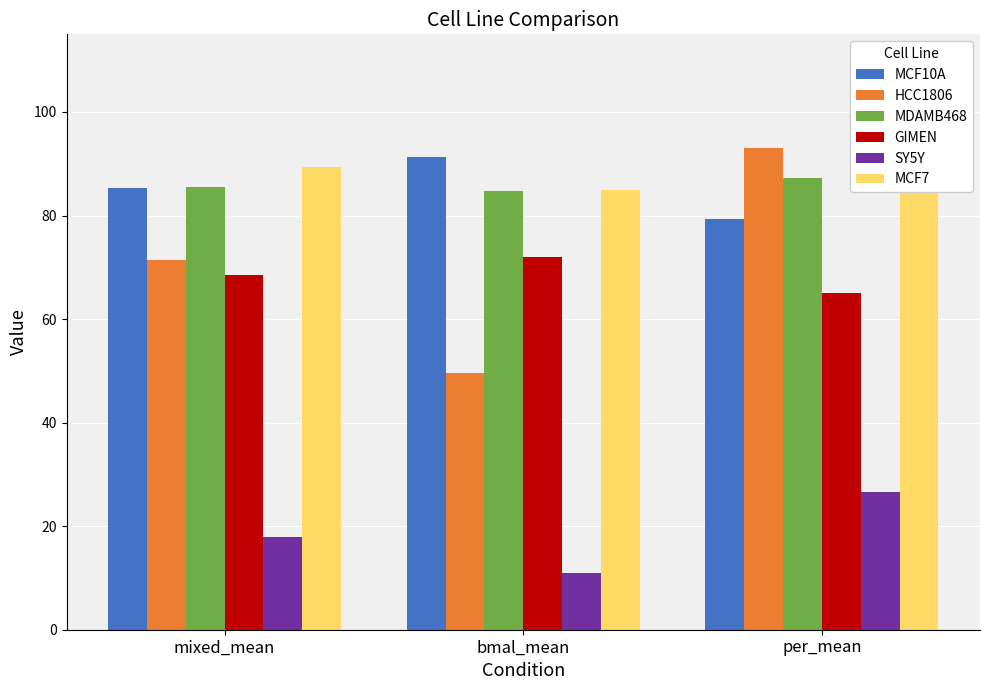

What is the sum of all SY5Y values?

55.5